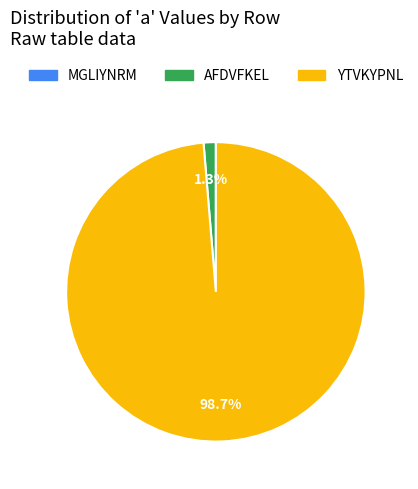

What is the majority slice?

YTVKYPNL